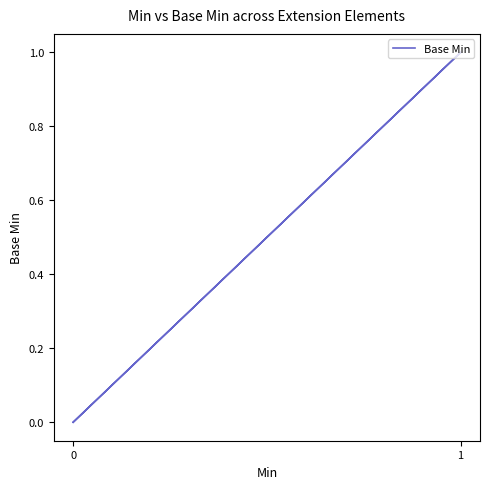

Is this an area chart (filled region under the line)?

No